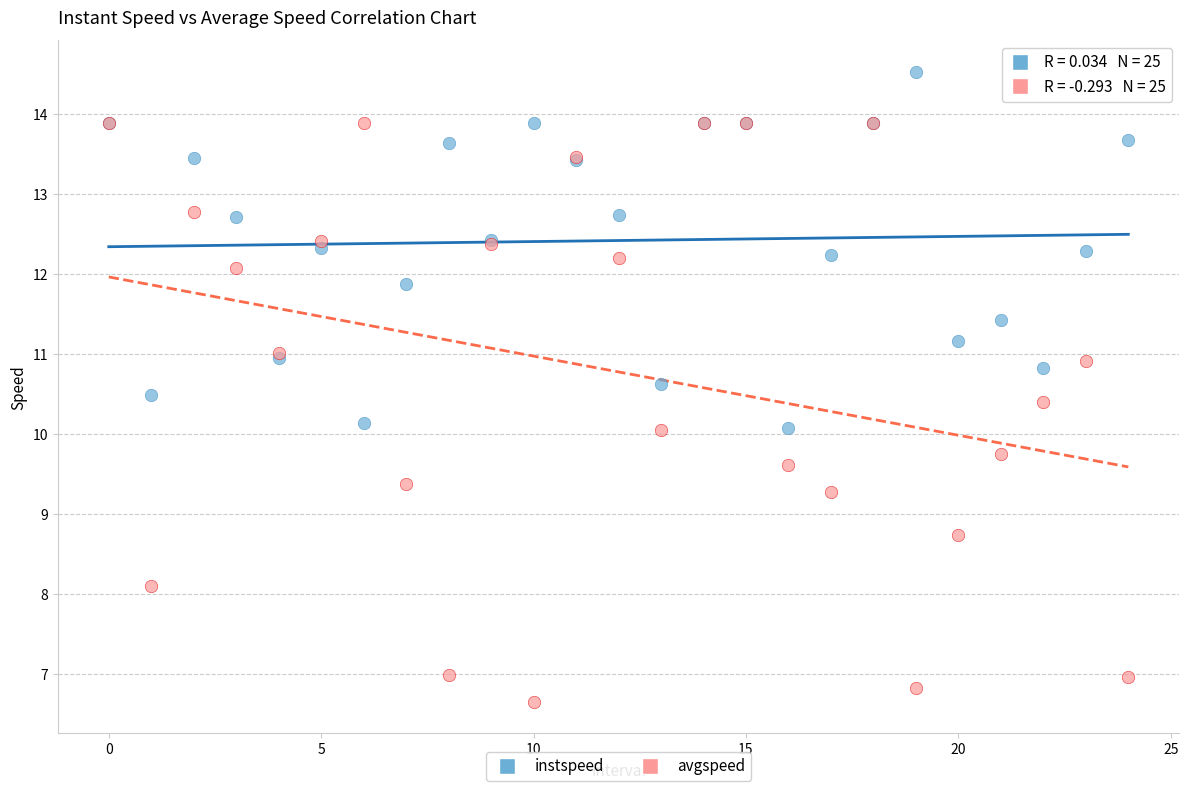

What are all the series names shown in the legend?

instspeed, avgspeed